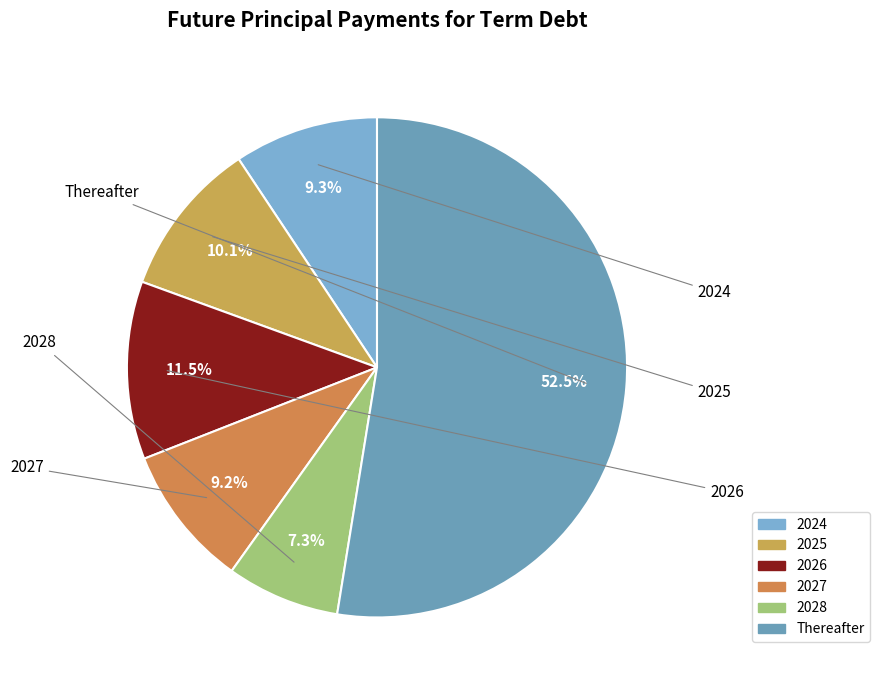

Which slice represents more than half of the pie?

Thereafter